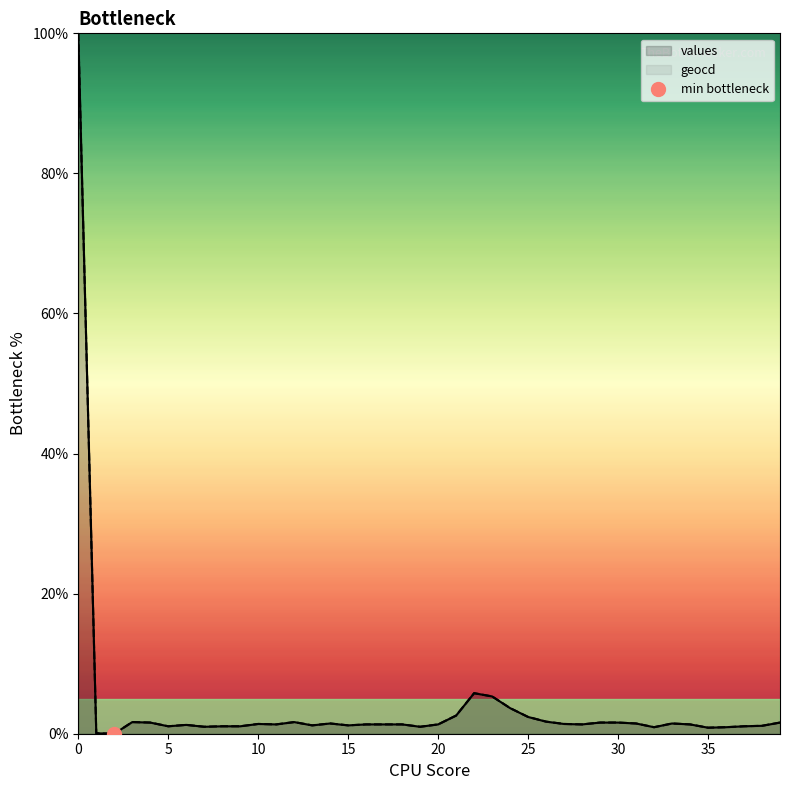

Between 11 and 36, which series saw the biggest shift?

values